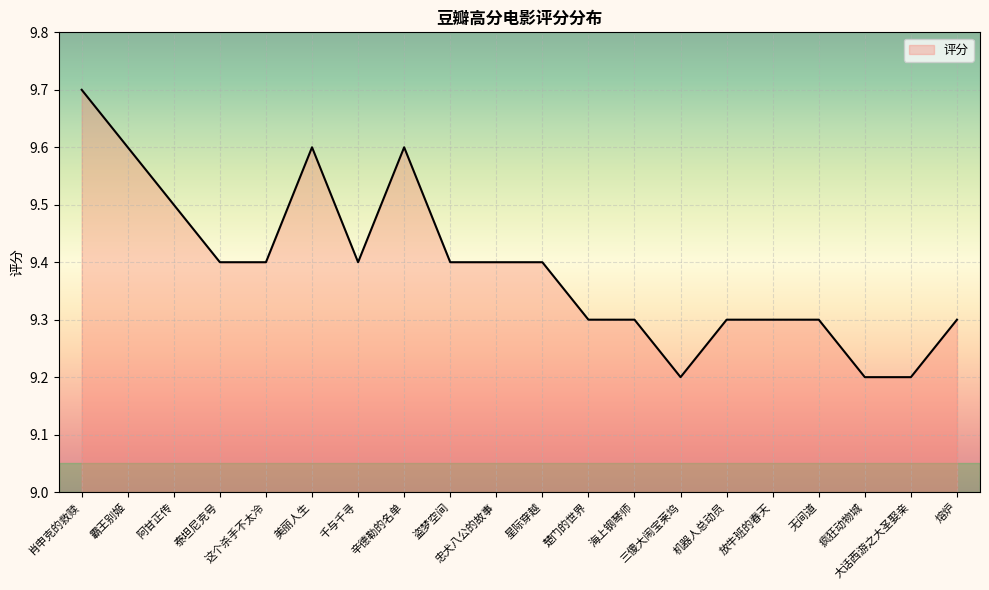

What position from the right is 泰坦尼克号?

17